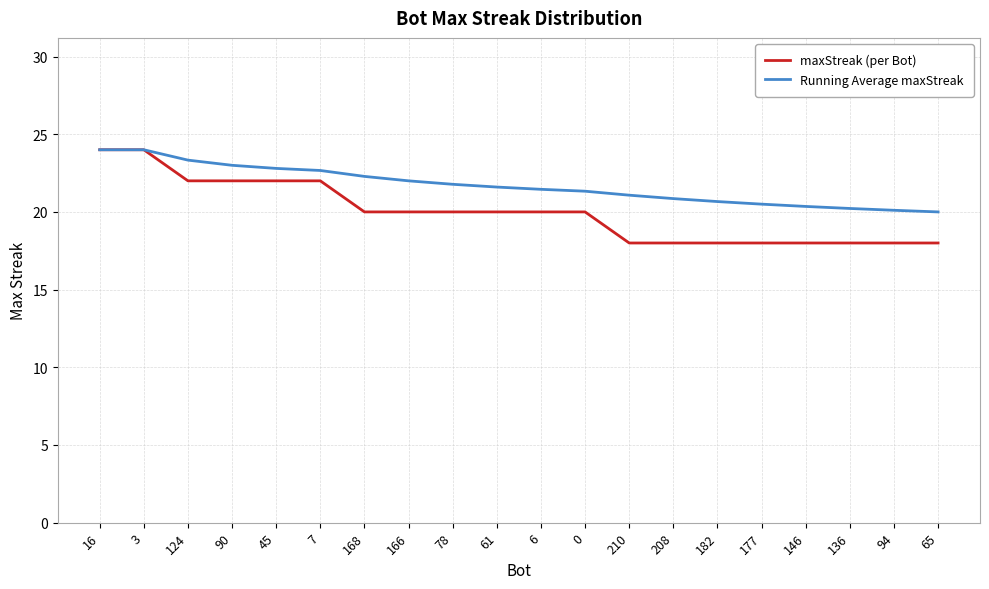

List the series in order of their overall mean, highest first.

Running Average maxStreak, maxStreak (per Bot)